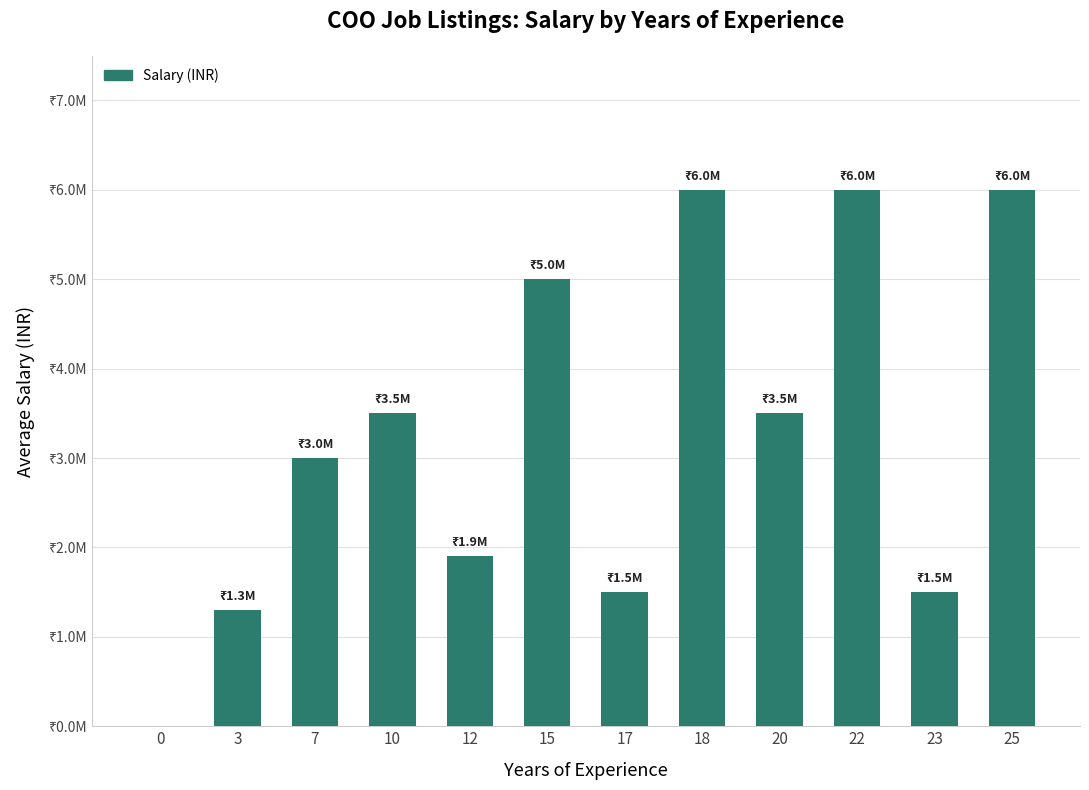

Which has a higher value, 10 or 15?

15